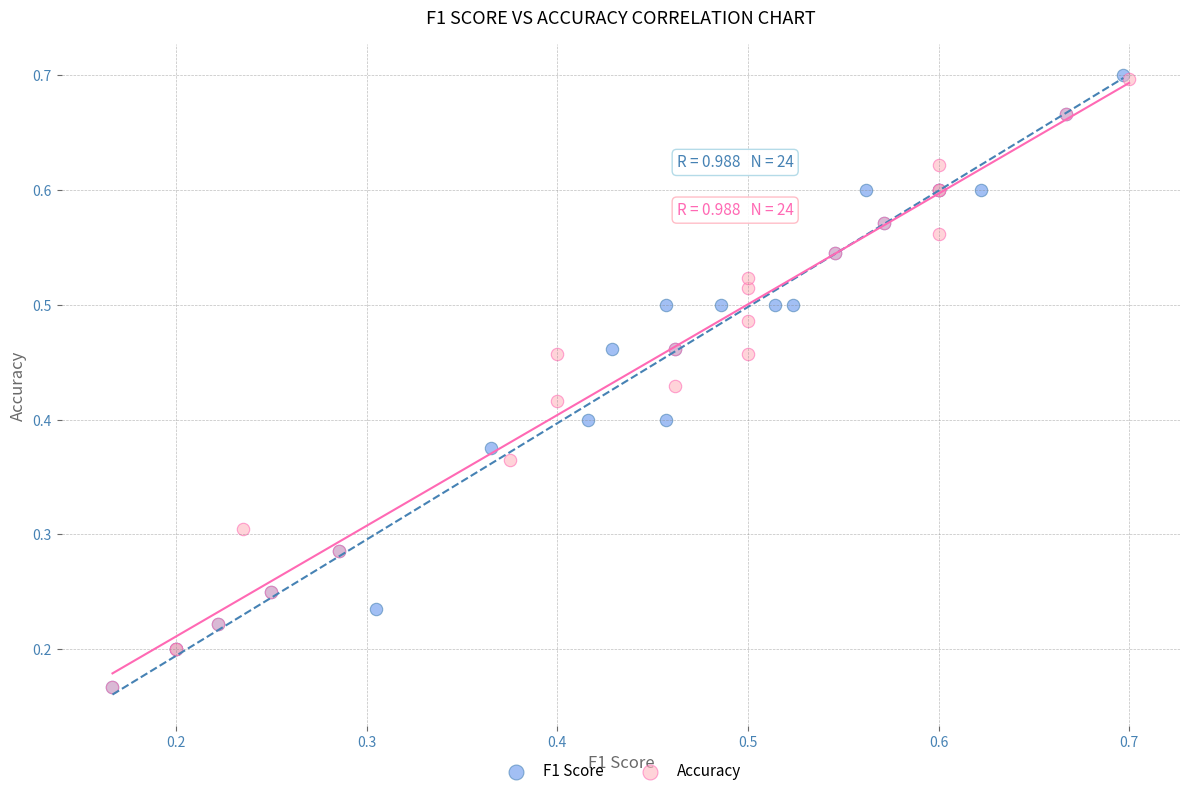

Which series has the widest spread of Y values?

F1 Score